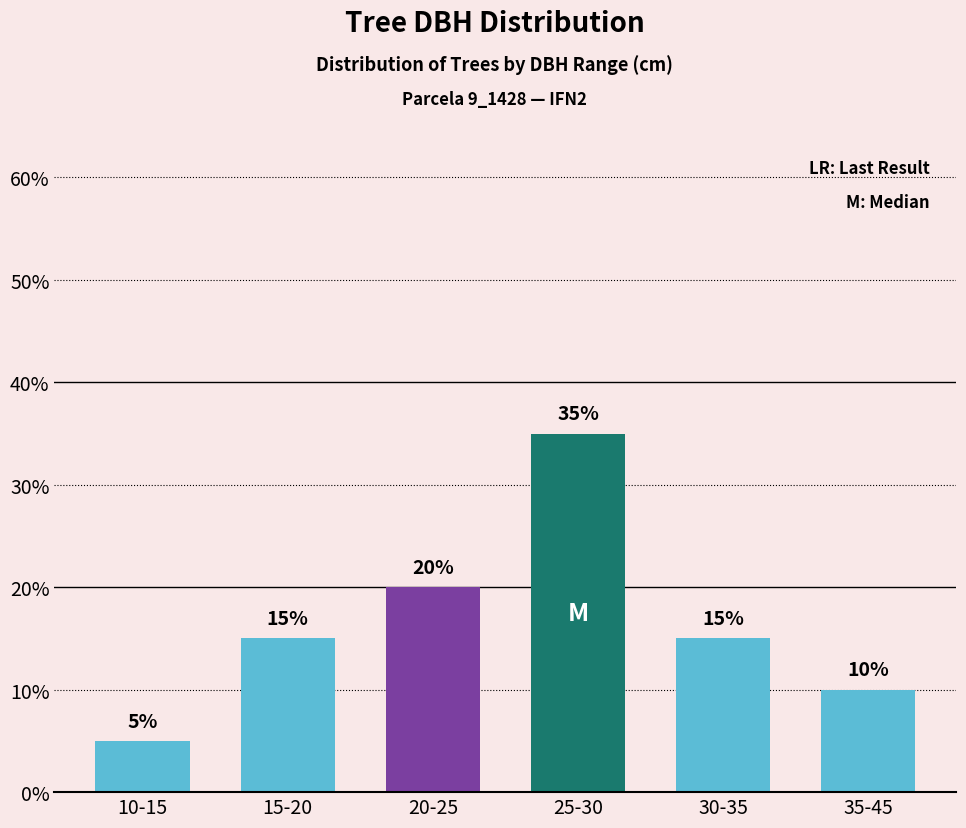

Is it true that the value at 35-45 is 3?

False